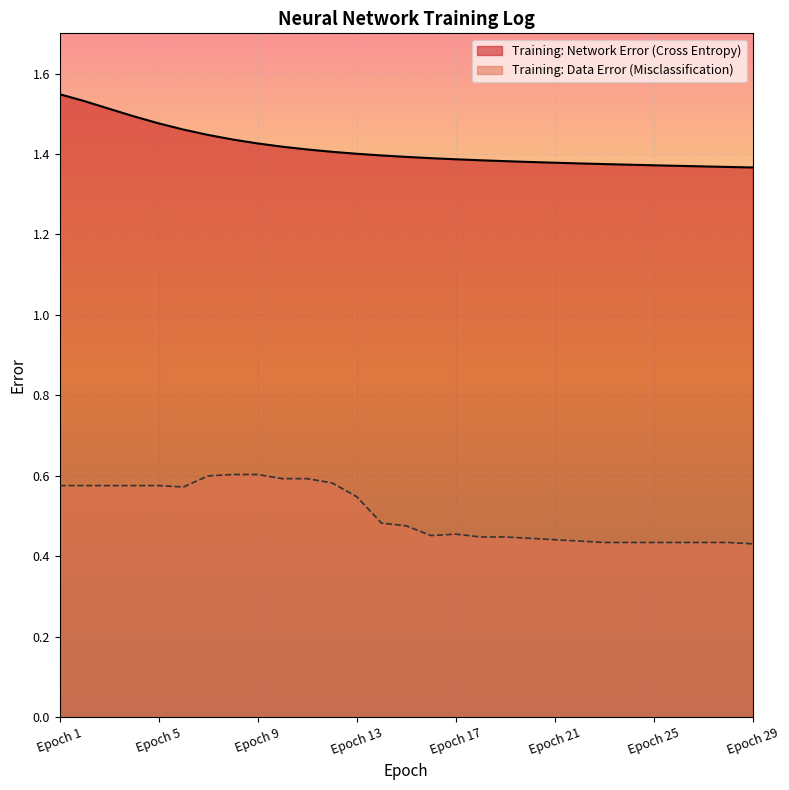

At how many categories does at least one series exceed 1?

29